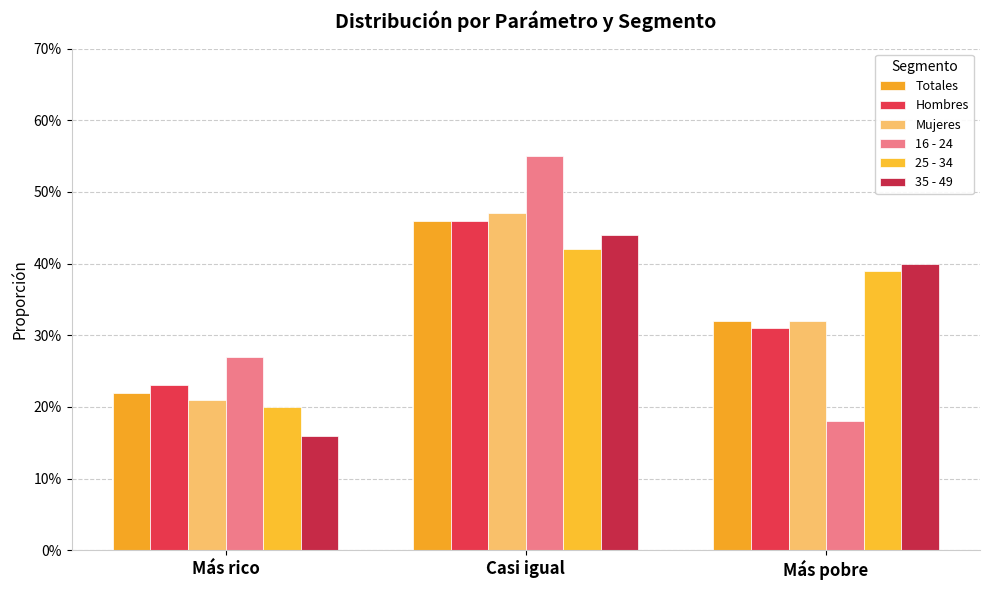

Is the value of Hombres at Más pobre greater than the value of 16 - 24 at Más rico?

Yes